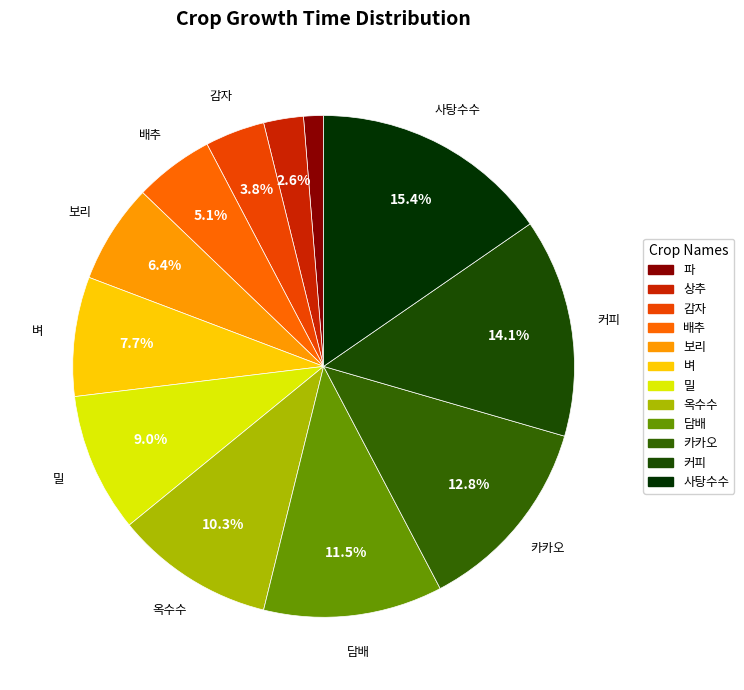

Does 보리 represent more than half of the total?

No